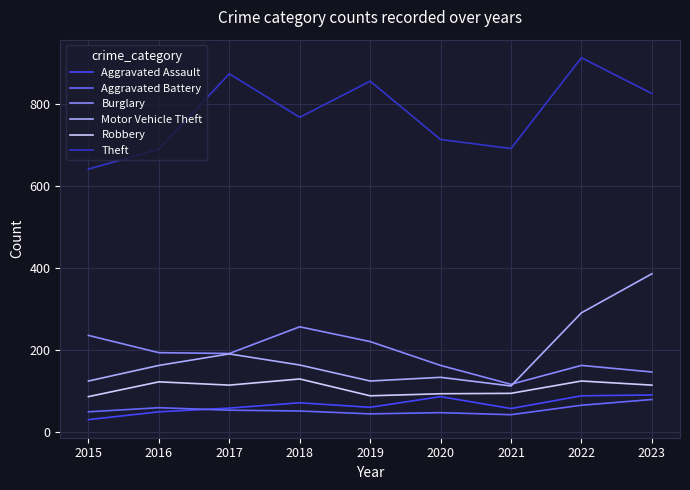

Does the chart have visible grid lines?

Yes